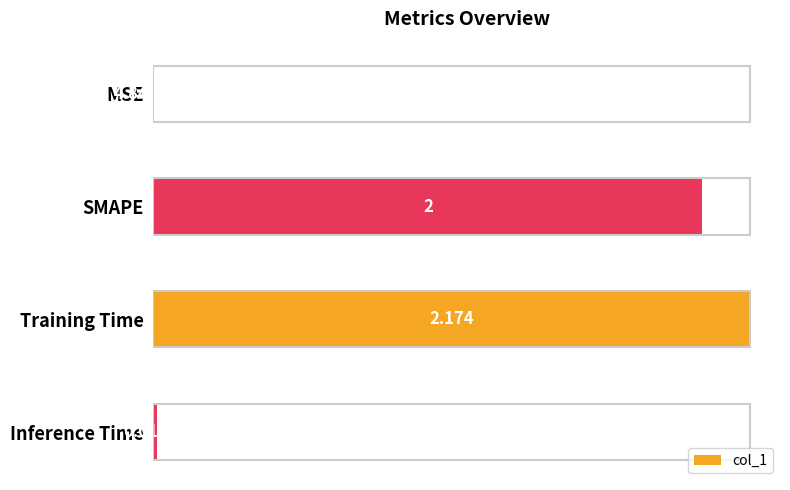

Which has a higher value, MSE or Training Time?

Training Time